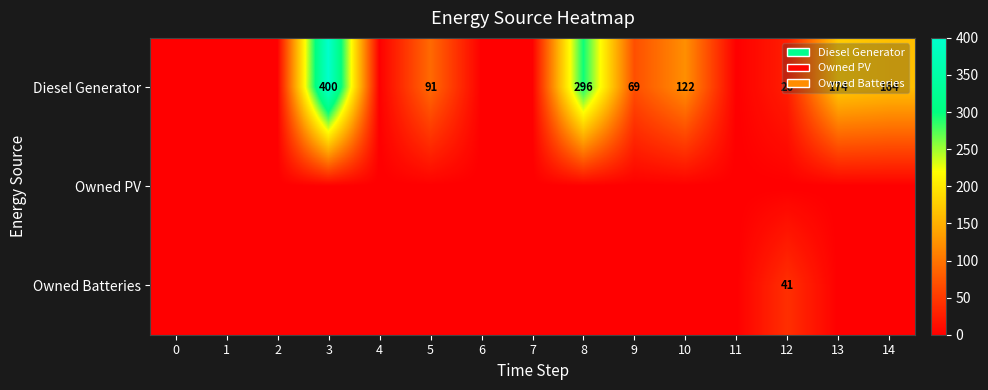

Is it true that Owned Batteries equals 41 at 12?

True